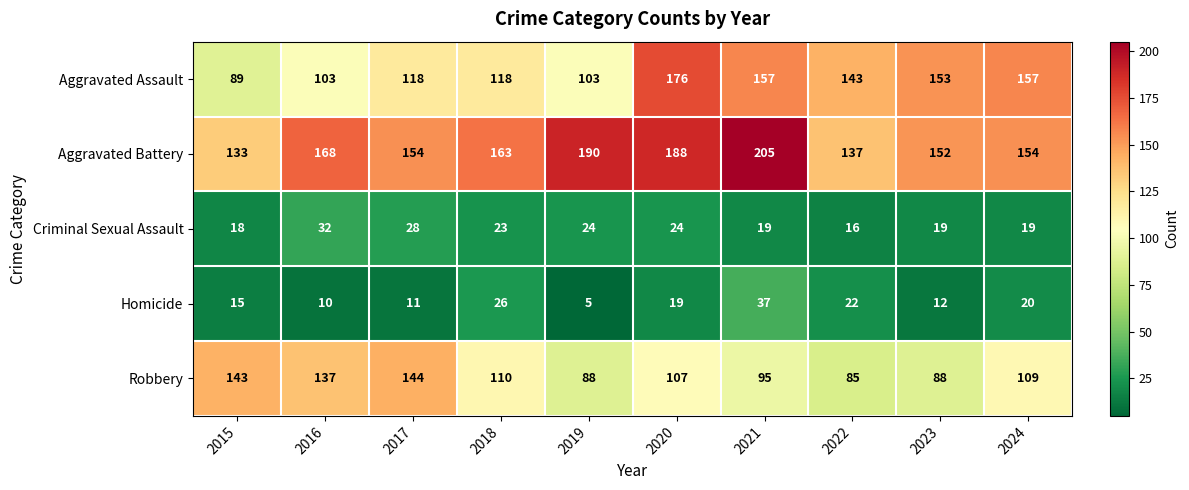

What is the difference between the Robbery values at 2018 and 2020?

3